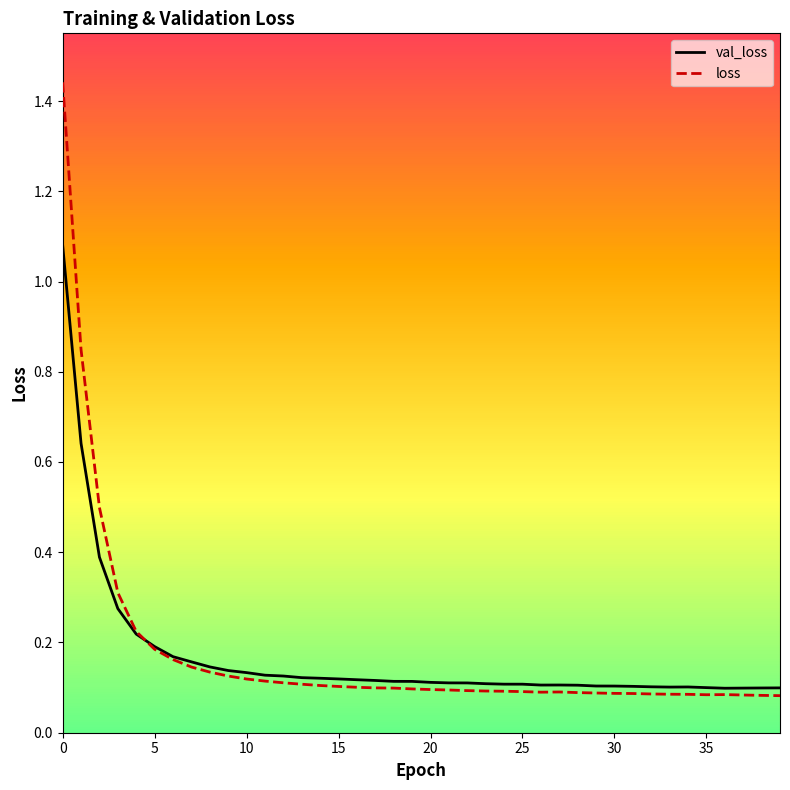

Rank the series by their maximum value, from highest to lowest.

loss, val_loss